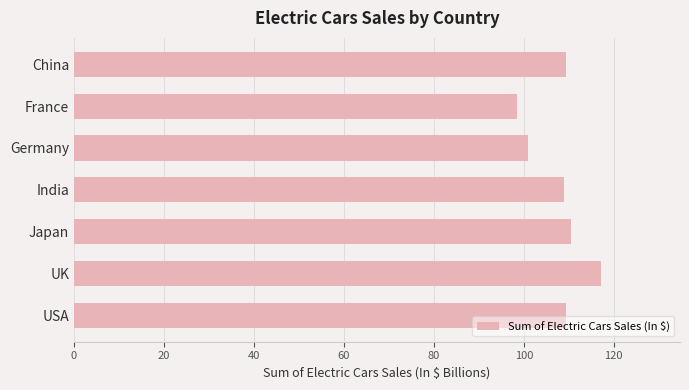

At which category does the chart reach its minimum across all series?

France